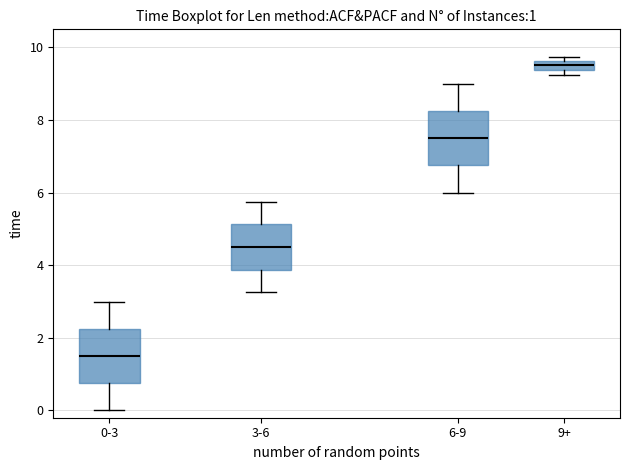

Which box has the lowest median line?

0-3